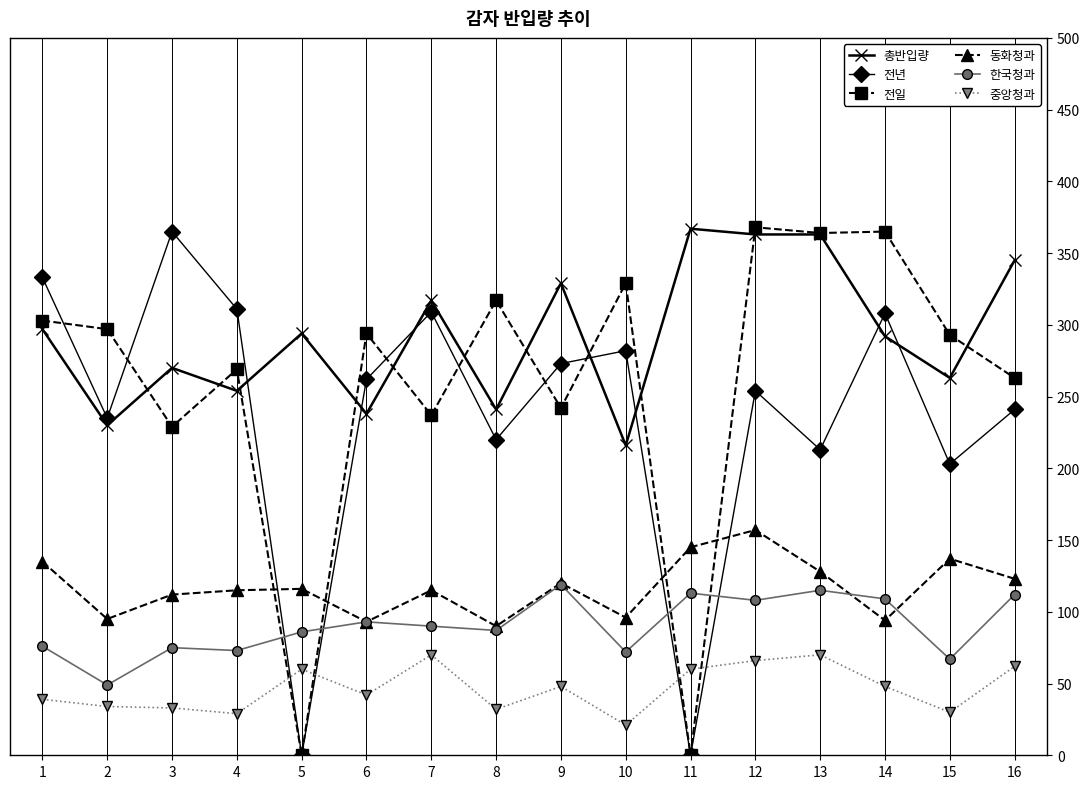

How many lines are shown in the chart?

6